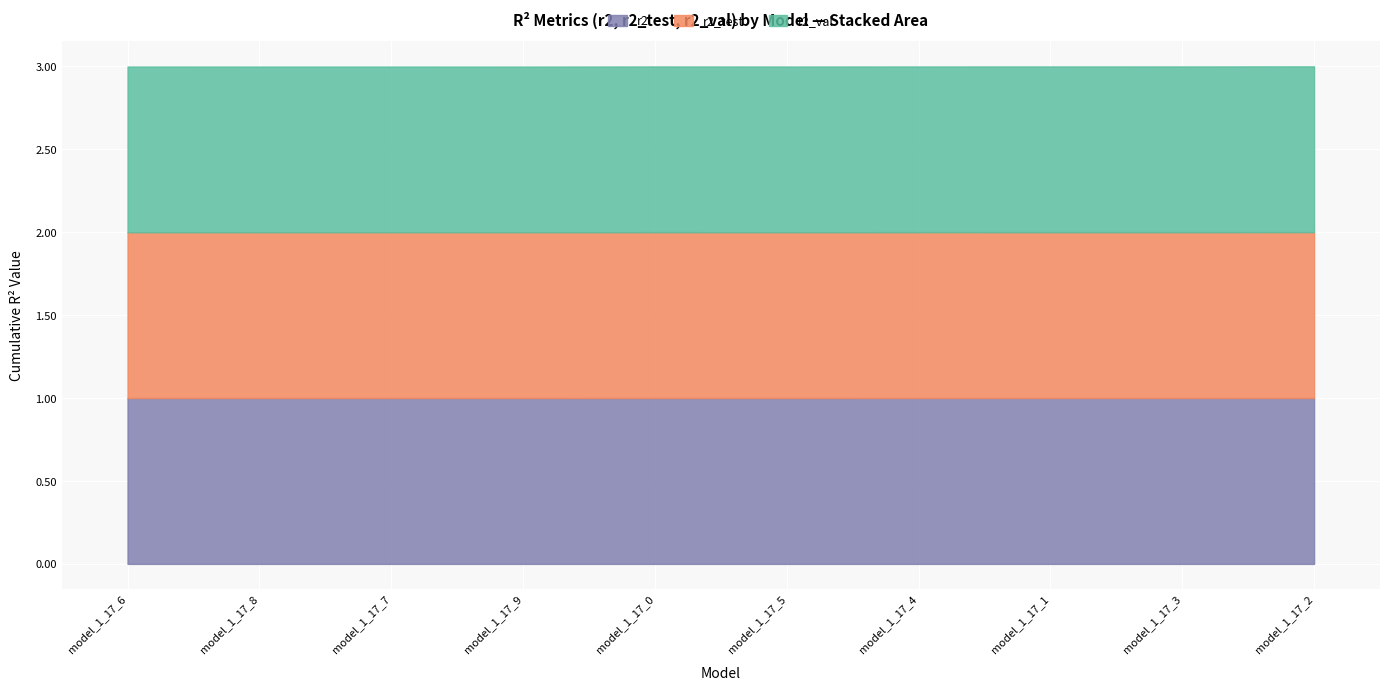

What is the average value of the r2 series?

1.0